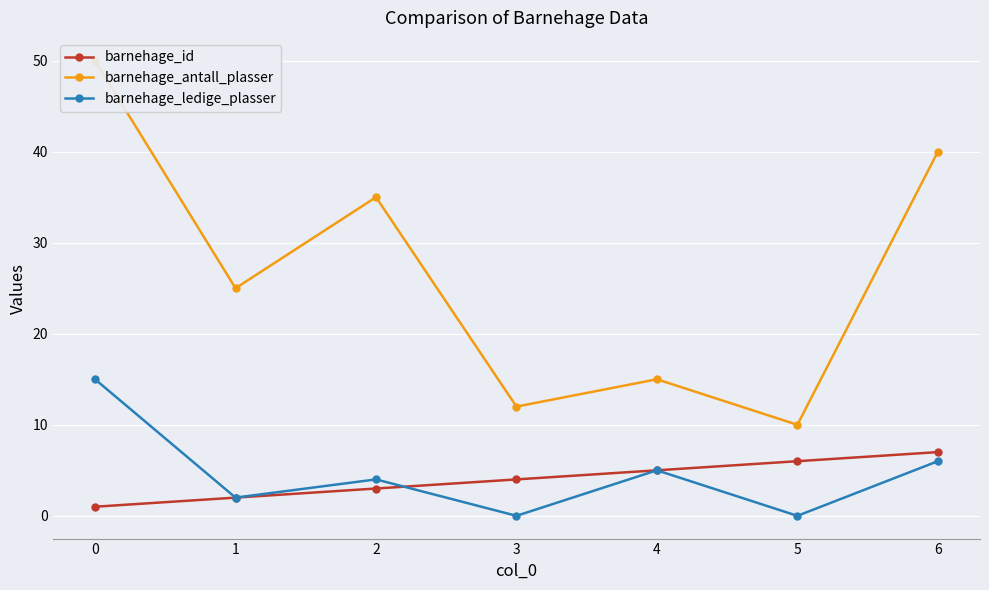

Between 4 and 6, which series saw the biggest shift?

barnehage_antall_plasser